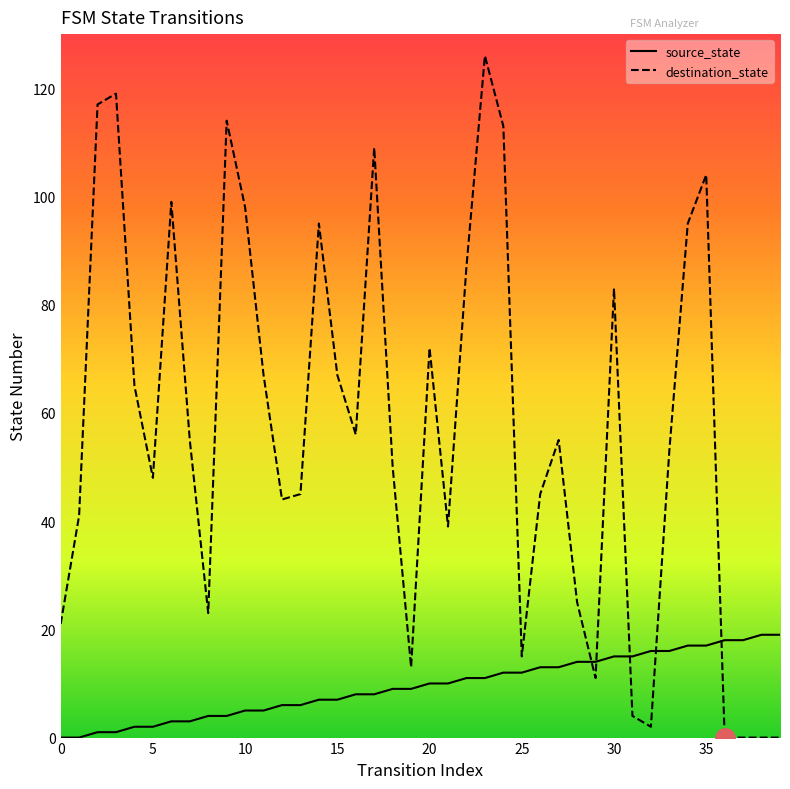

List the series in order of their overall mean, lowest first.

source_state, destination_state